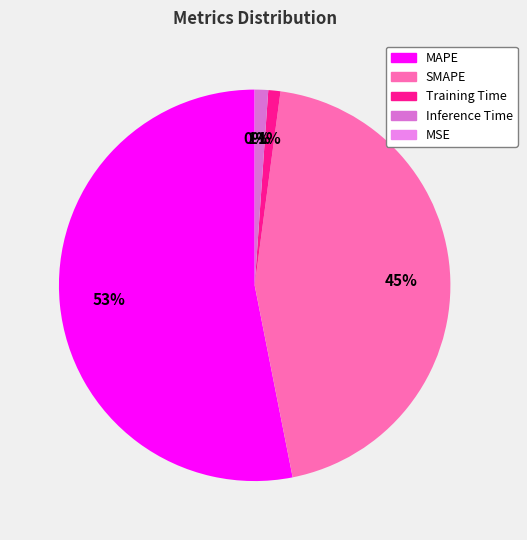

What percentage is the MAPE slice, to the nearest percent?

53%